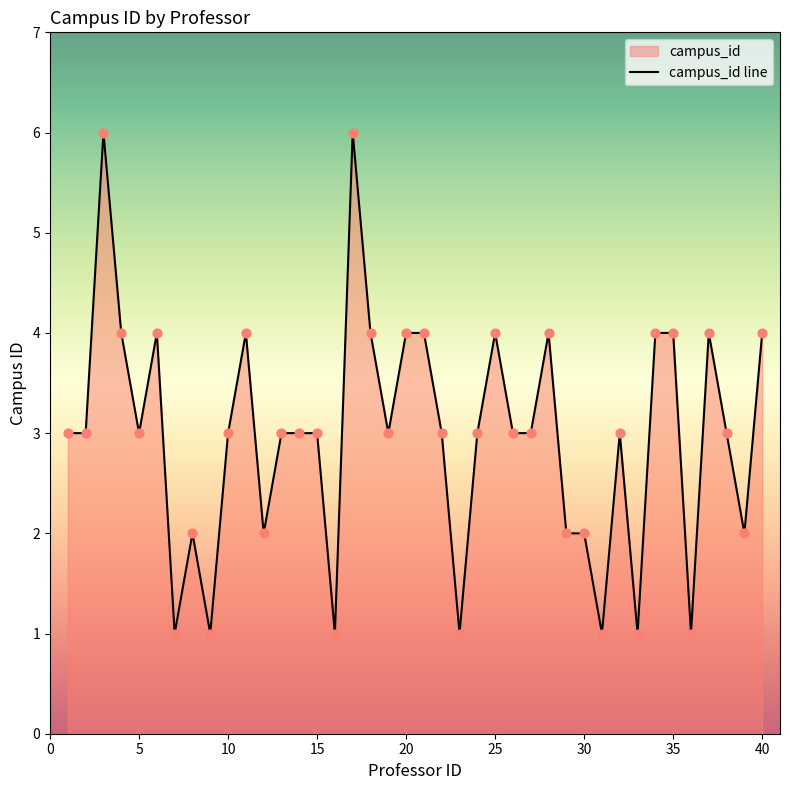

What is the ratio of the value at 10 to the value at 38?

1.0